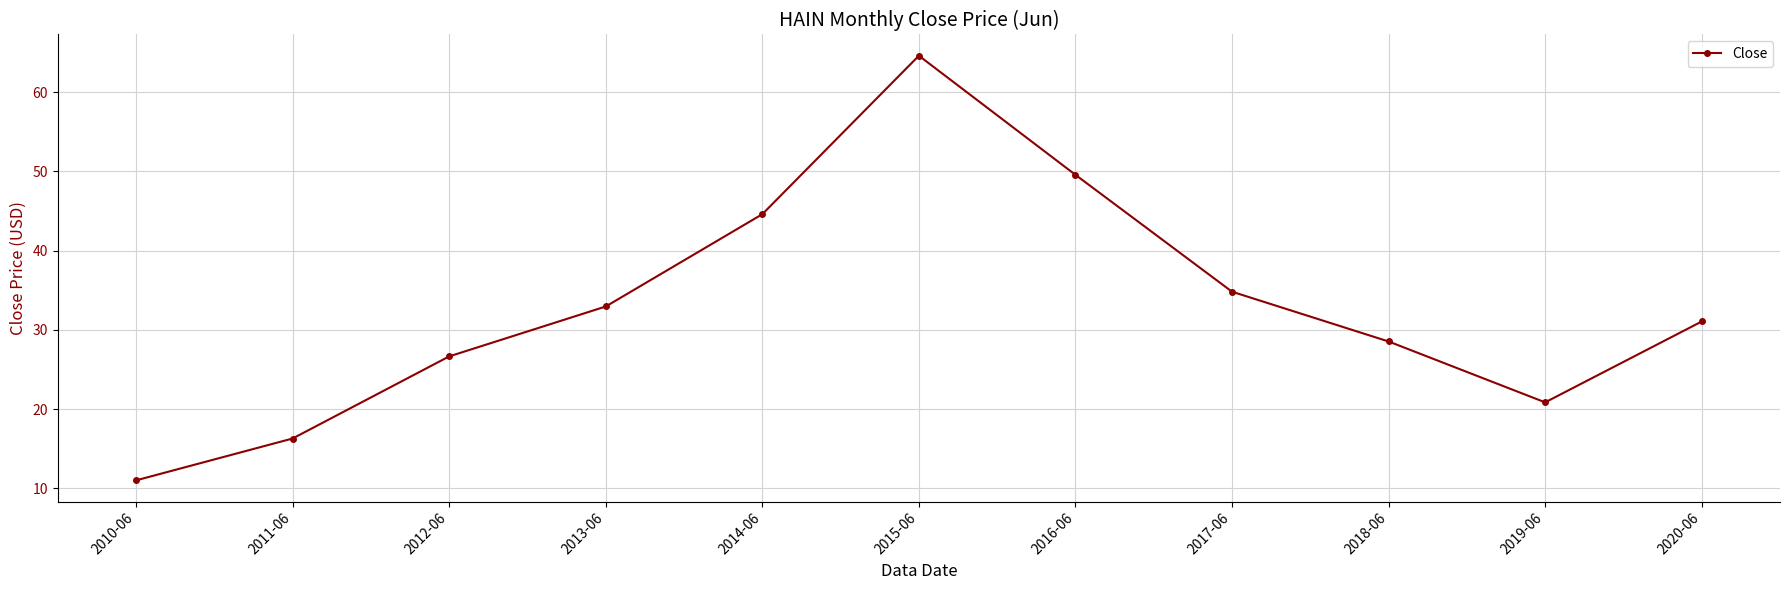

Which label corresponds to the largest value in the chart?

2015-06